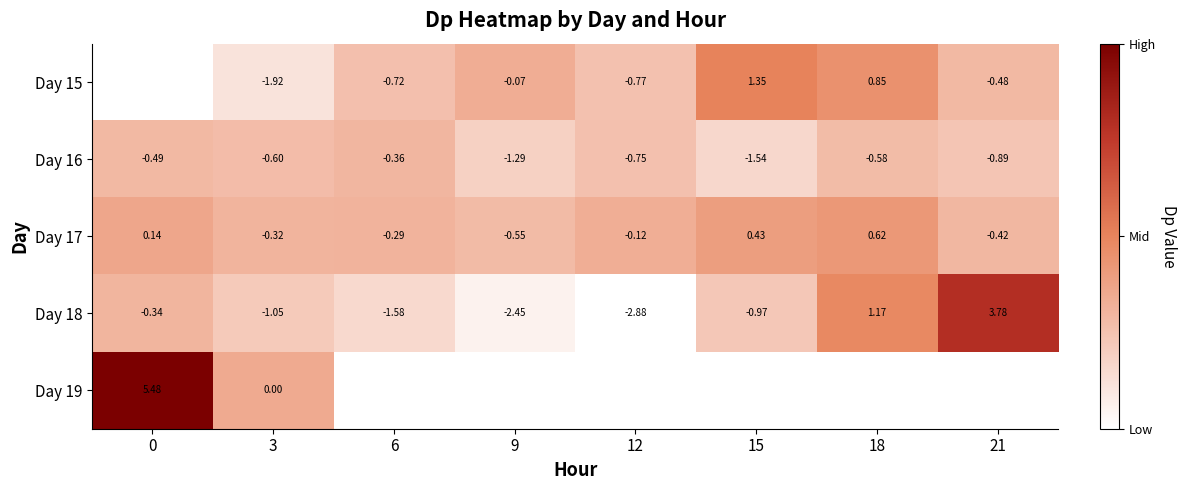

How many negative values does the Day 17 series have?

5